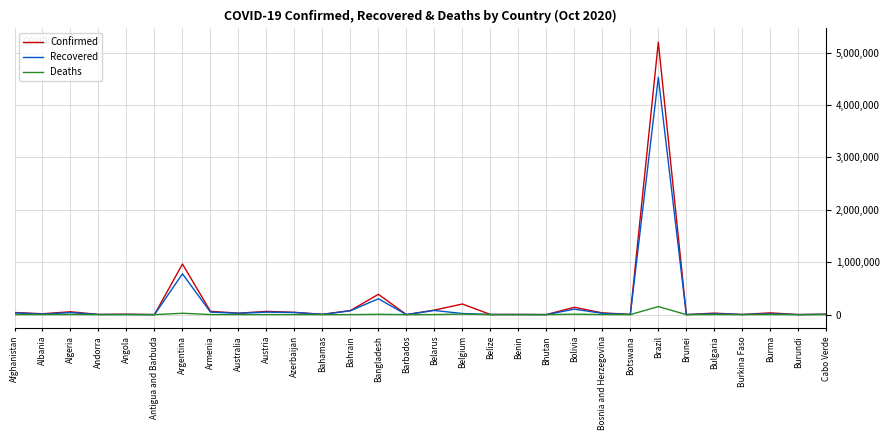

Is the value of Recovered at Bangladesh greater than the value of Confirmed at Cabo Verde?

Yes